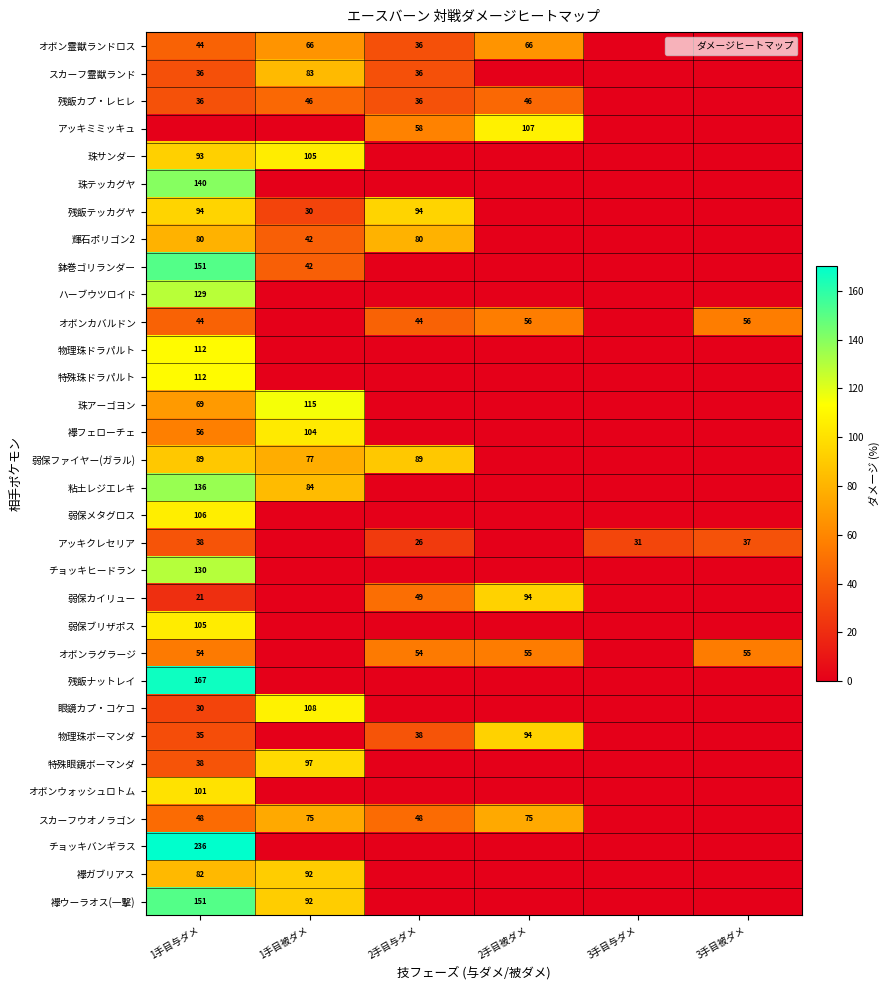

At 2手目被ダメ, list the series in order from largest to smallest.

アッキミミッキュ, 弱保カイリュー, 物理珠ボーマンダ, スカーフウオノラゴン, オボン霊獣ランドロス, オボンカバルドン, オボンラグラージ, 残飯カプ・レヒレ, スカーフ霊獣ランド, 珠サンダー, 珠テッカグヤ, 残飯テッカグヤ, 輝石ポリゴン2, 鉢巻ゴリランダー, ハーブウツロイド, 物理珠ドラパルト, 特殊珠ドラパルト, 珠アーゴヨン, 襷フェローチェ, 弱保ファイヤー(ガラル), 粘土レジエレキ, 弱保メタグロス, アッキクレセリア, チョッキヒードラン, 弱保ブリザポス, 残飯ナットレイ, 眼鏡カプ・コケコ, 特殊眼鏡ボーマンダ, オボンウォッシュロトム, チョッキバンギラス, 襷ガブリアス, 襷ウーラオス(一撃)